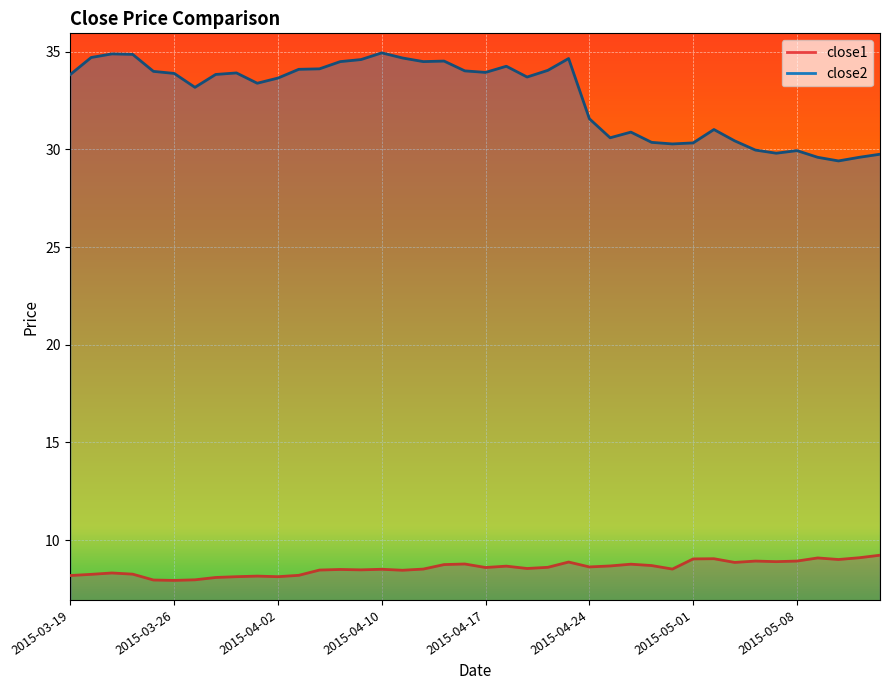

The value of close2 at 2015-04-27 is 30.6. True or false?

True